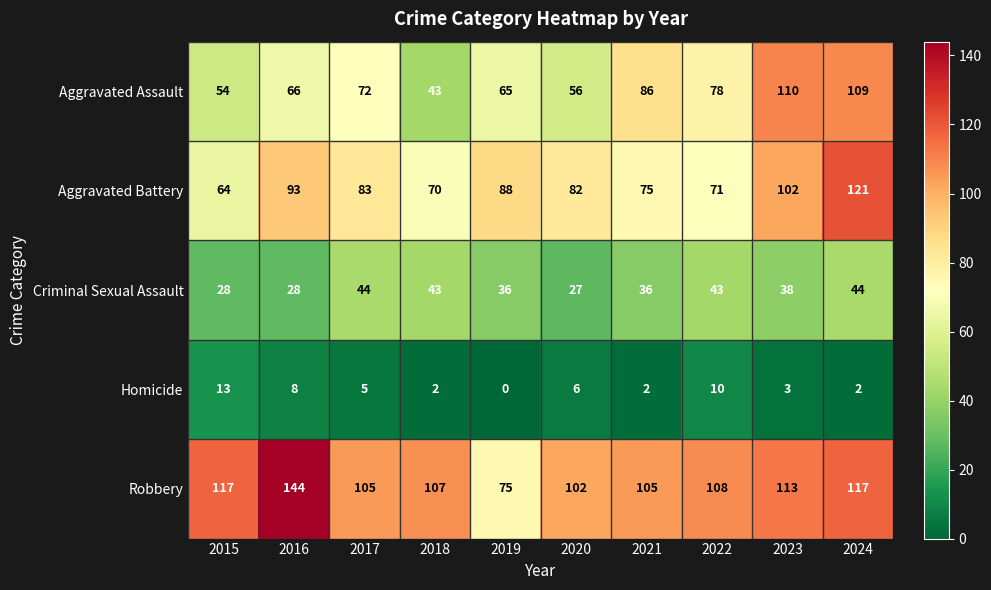

What is the sum of all Aggravated Battery values?

849